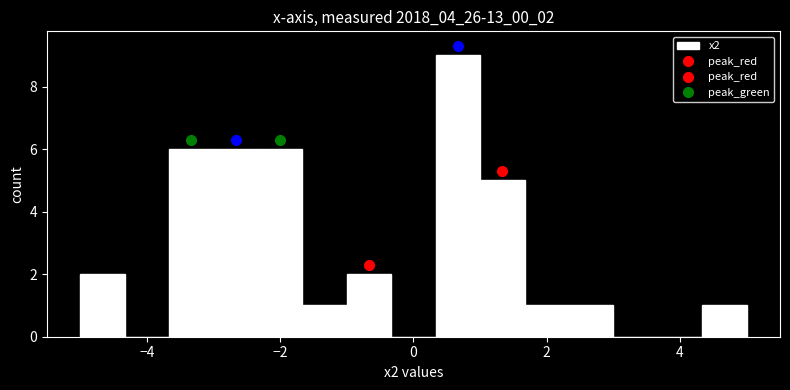

Around what value on the x-axis is the tallest bar? Give the approximate position of its centre, as read against the axis.

0.6